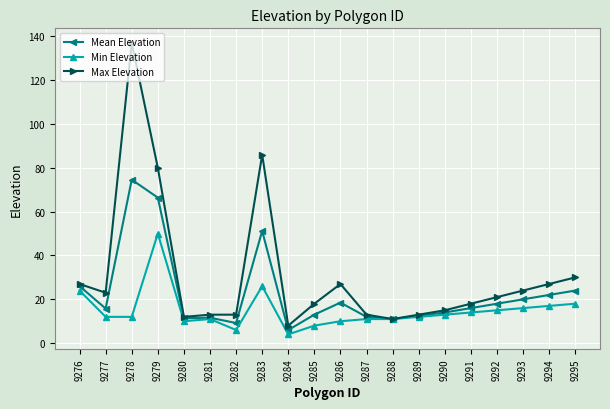

At which category is the sum across all series the highest?

9278